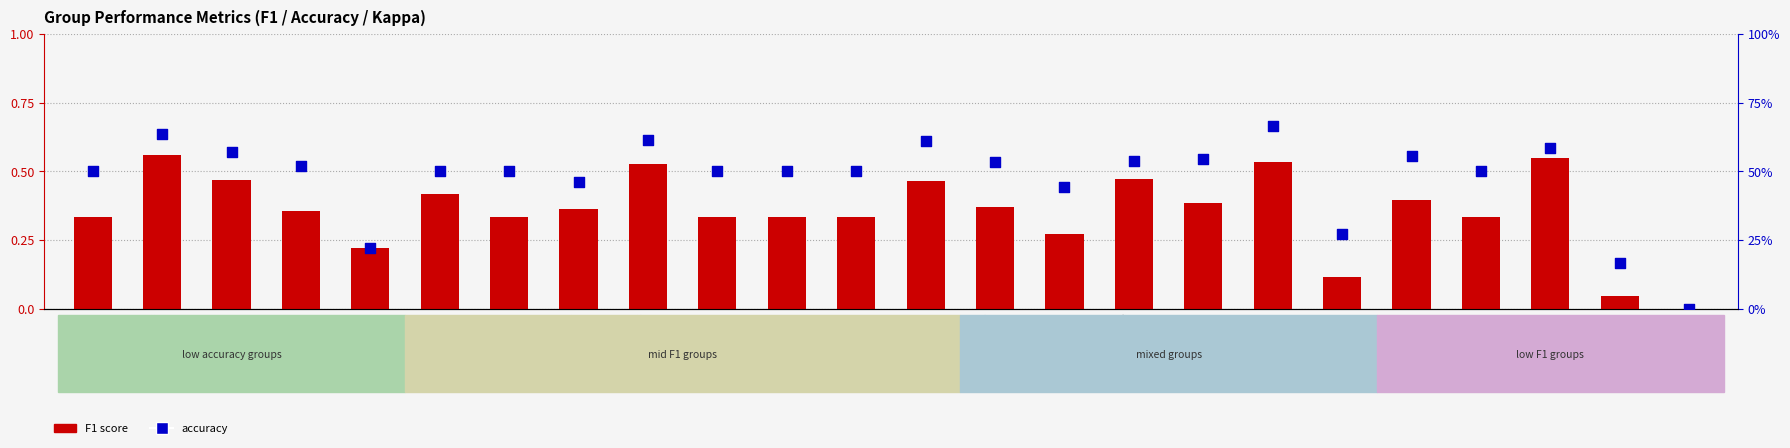

Which series has the largest Y range (max minus min)?

accuracy